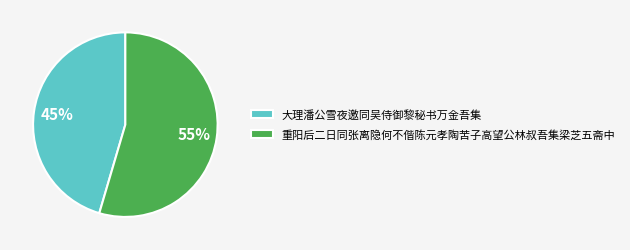

Rank the categories by value from lowest to highest.

大理潘公雪夜邀同吴侍御黎秘书万金吾集, 重阳后二日同张离隐何不偕陈元孝陶苦子高望公林叔吾集梁芝五斋中